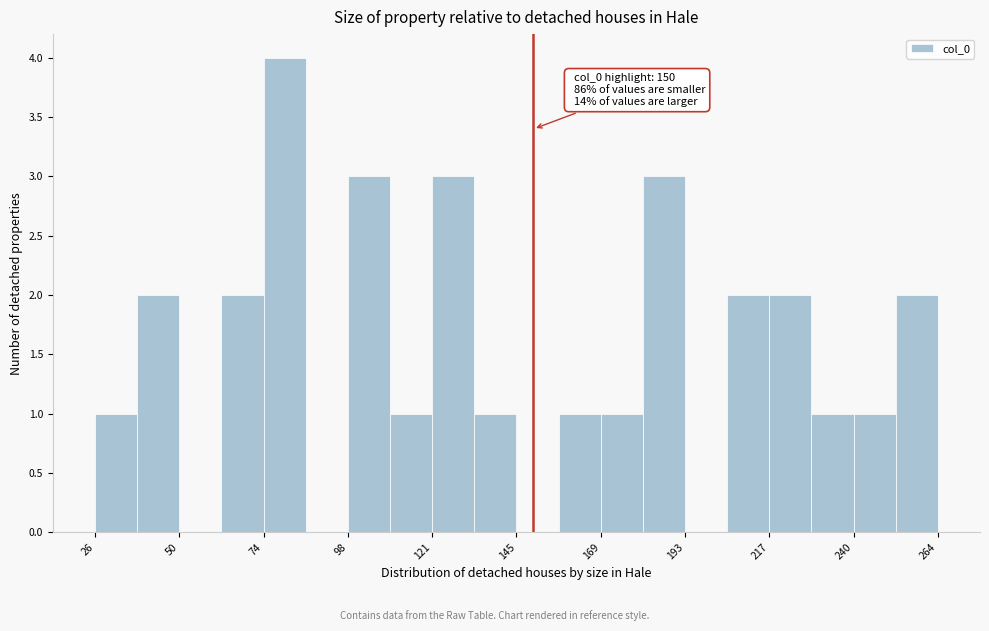

Around what value on the x-axis is the tallest bar? Give the approximate position of its centre, as read against the axis.

80